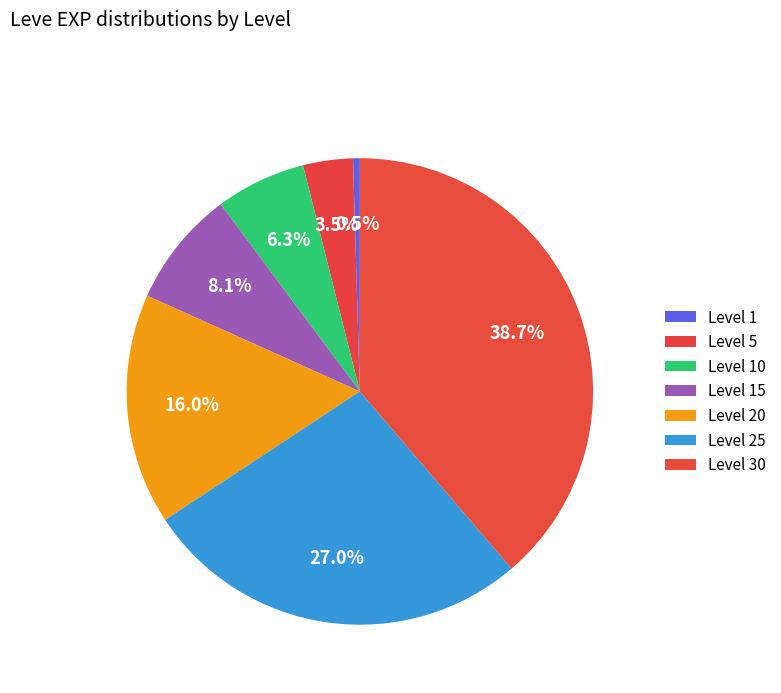

What is the smallest slice in the pie chart?

Level 1